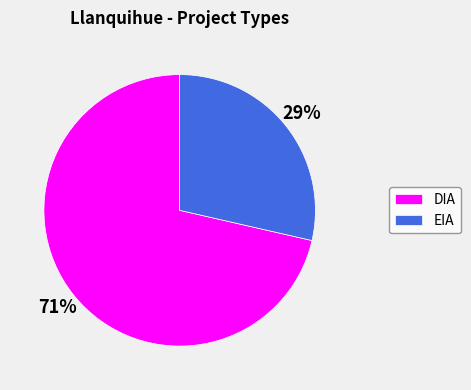

Is it true that EIA is 35% of the pie?

False